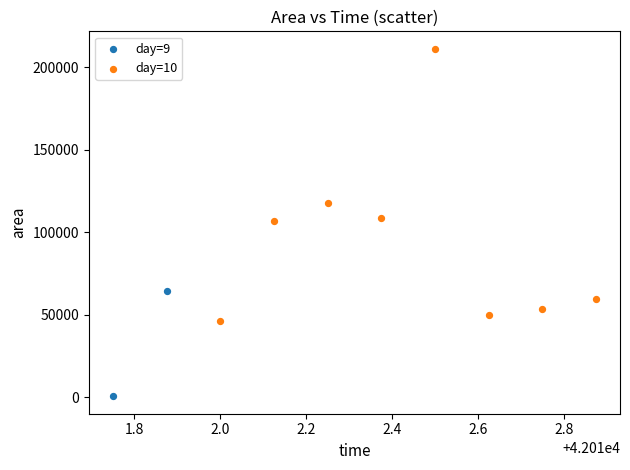

Which series contains the lowest Y value?

day=9